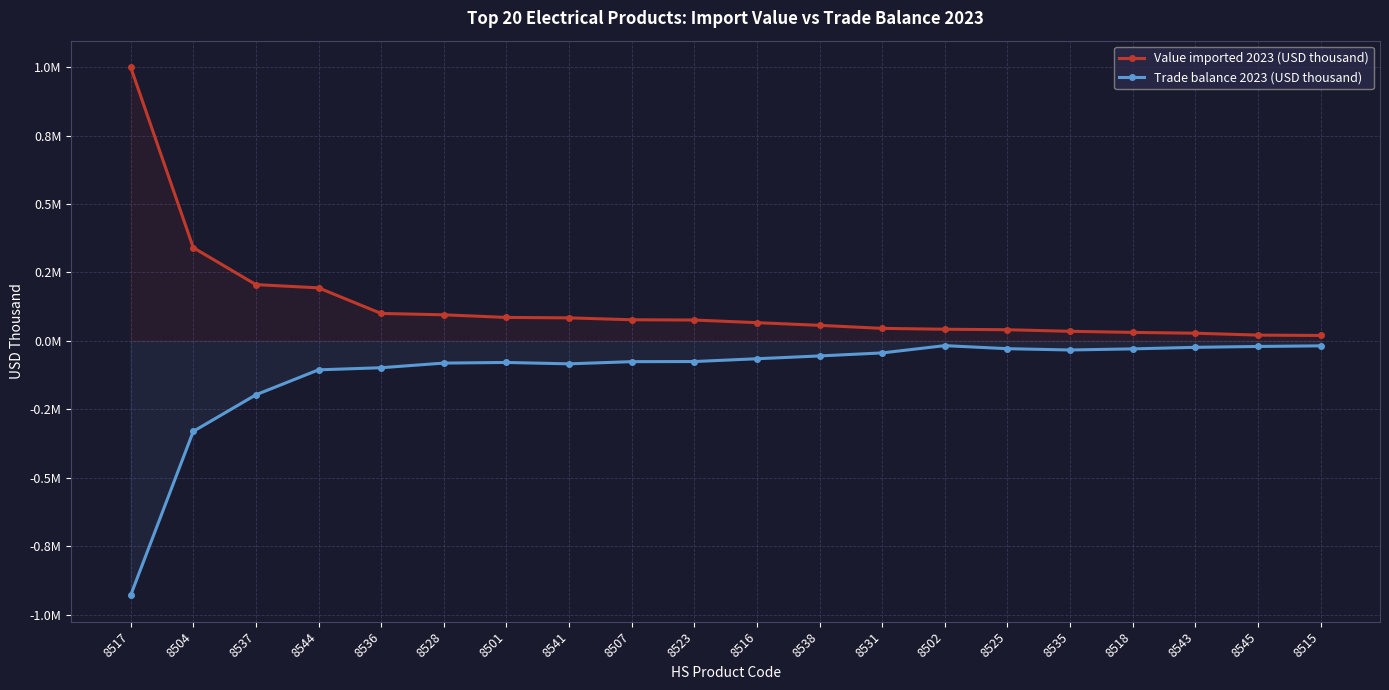

What is the total value across all series at 8501?

6684